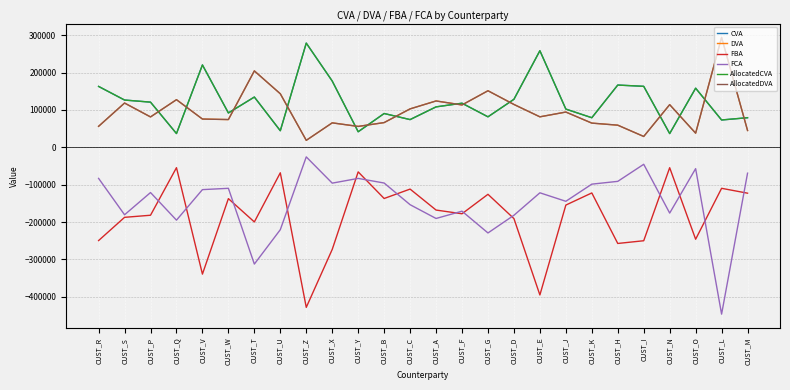

Rank the categories by AllocatedDVA value from lowest to highest.

CUST_Z, CUST_I, CUST_O, CUST_M, CUST_Y, CUST_R, CUST_H, CUST_K, CUST_X, CUST_B, CUST_W, CUST_V, CUST_P, CUST_E, CUST_J, CUST_C, CUST_F, CUST_N, CUST_D, CUST_S, CUST_A, CUST_Q, CUST_U, CUST_G, CUST_T, CUST_L